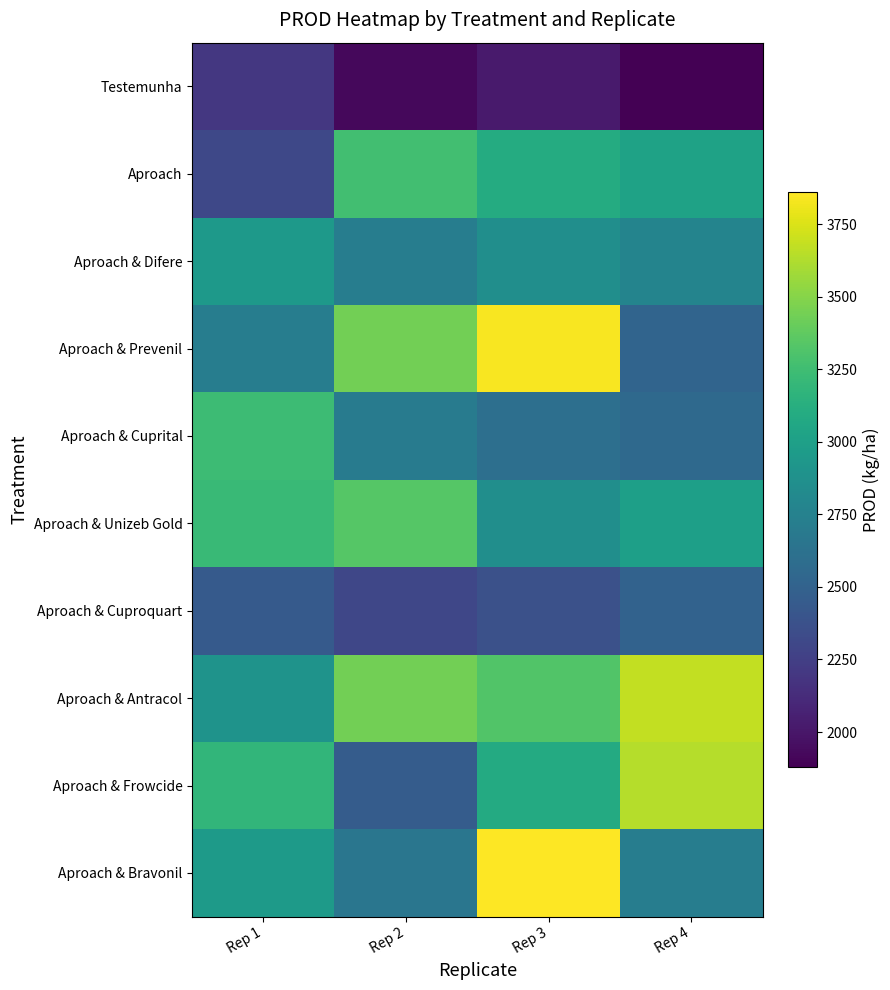

Which series has the largest range (max minus min)?

Aproach & Prevenil